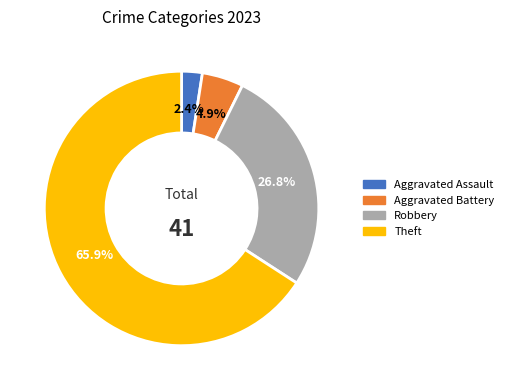

Is it true that Robbery is 37% of the pie?

False